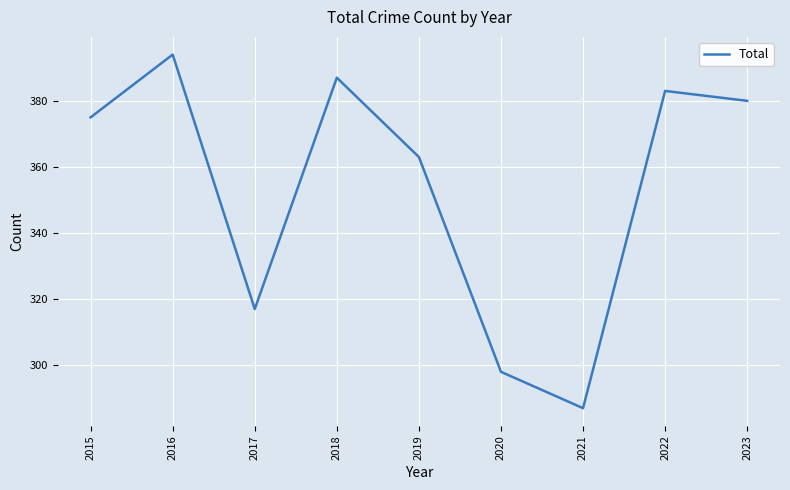

Where is the first local minimum?

2017